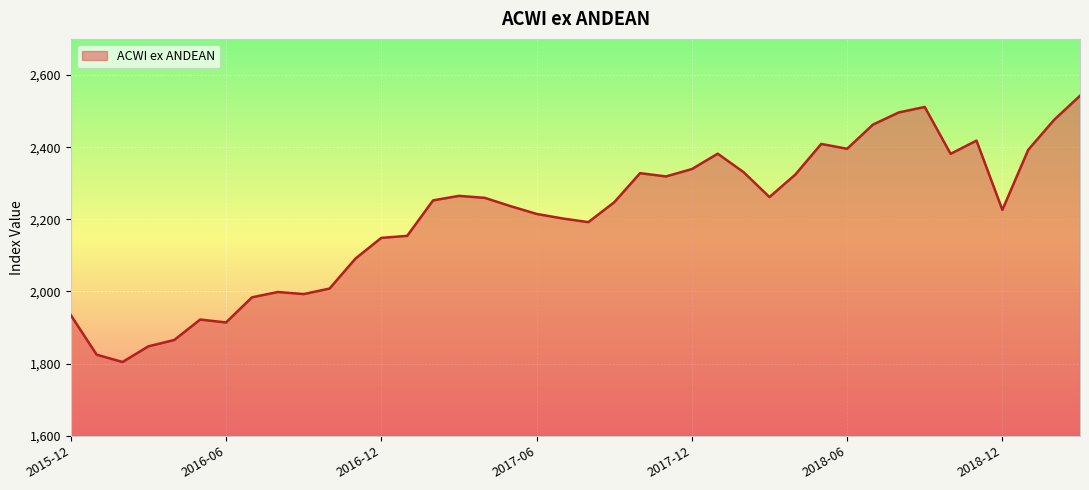

What is the difference between the maximum and minimum values?

737.7